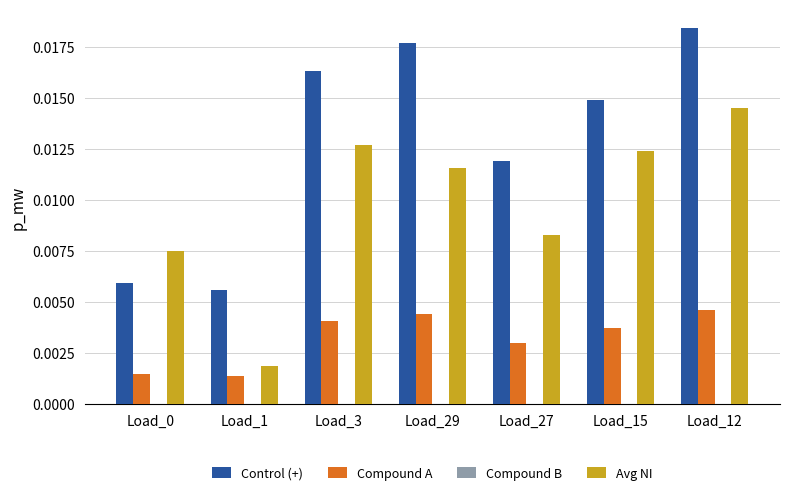

At Load_12, list the series in order from largest to smallest.

Control (+), Avg NI, Compound A